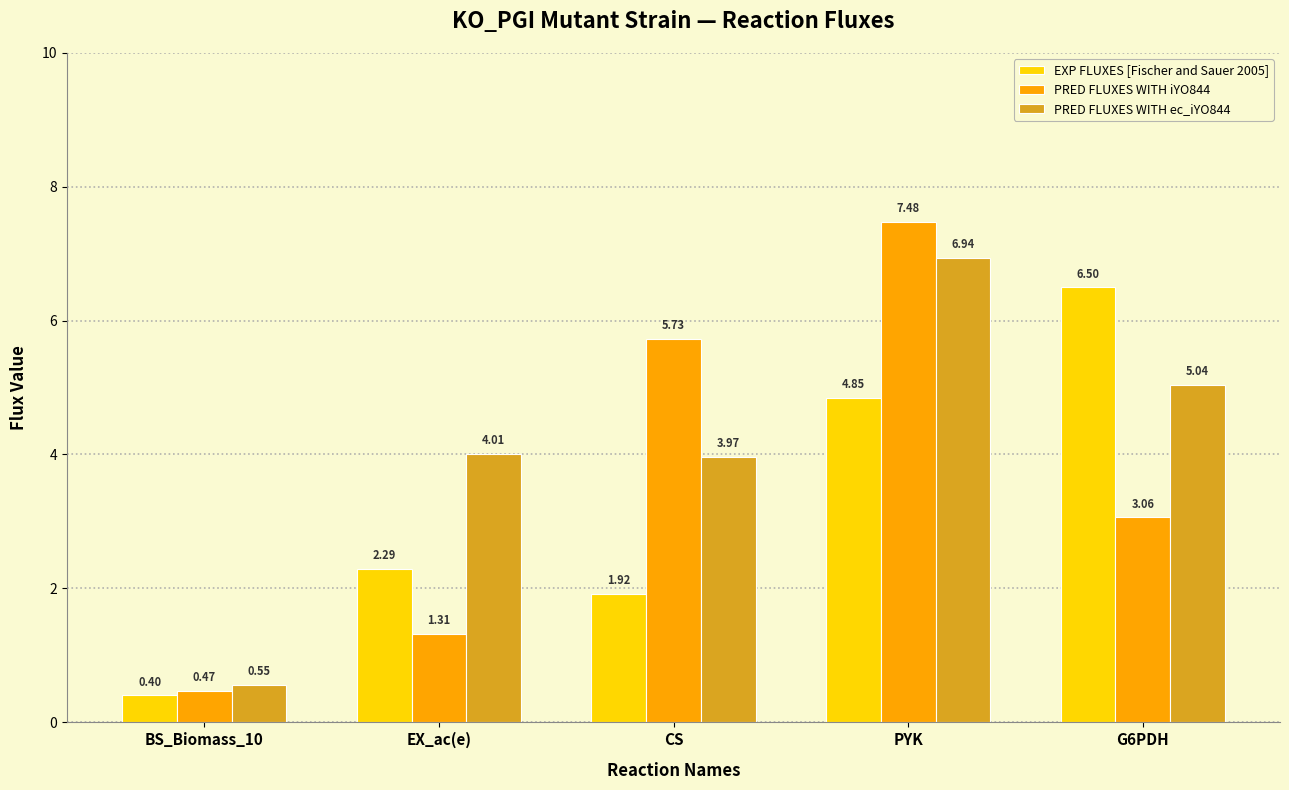

At which label does EXP FLUXES [Fischer and Sauer 2005] first exceed 2?

EX_ac(e)